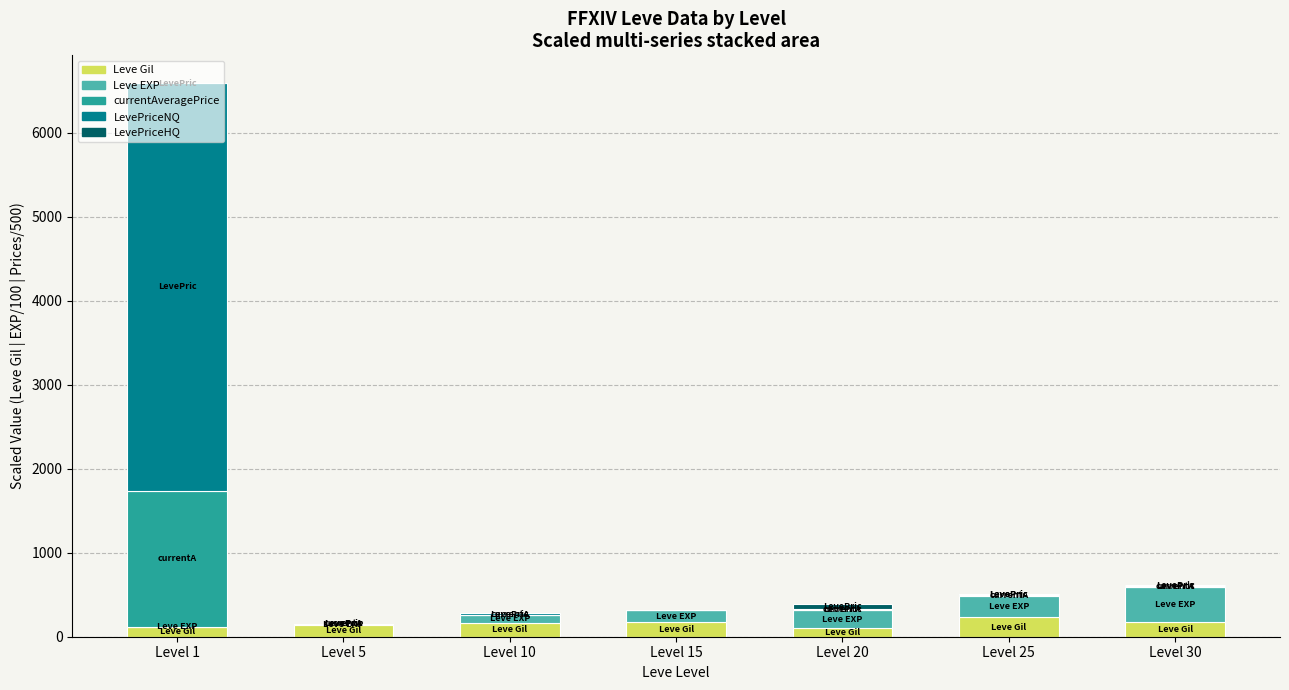

What is the maximum value for Leve Gil?

229.0